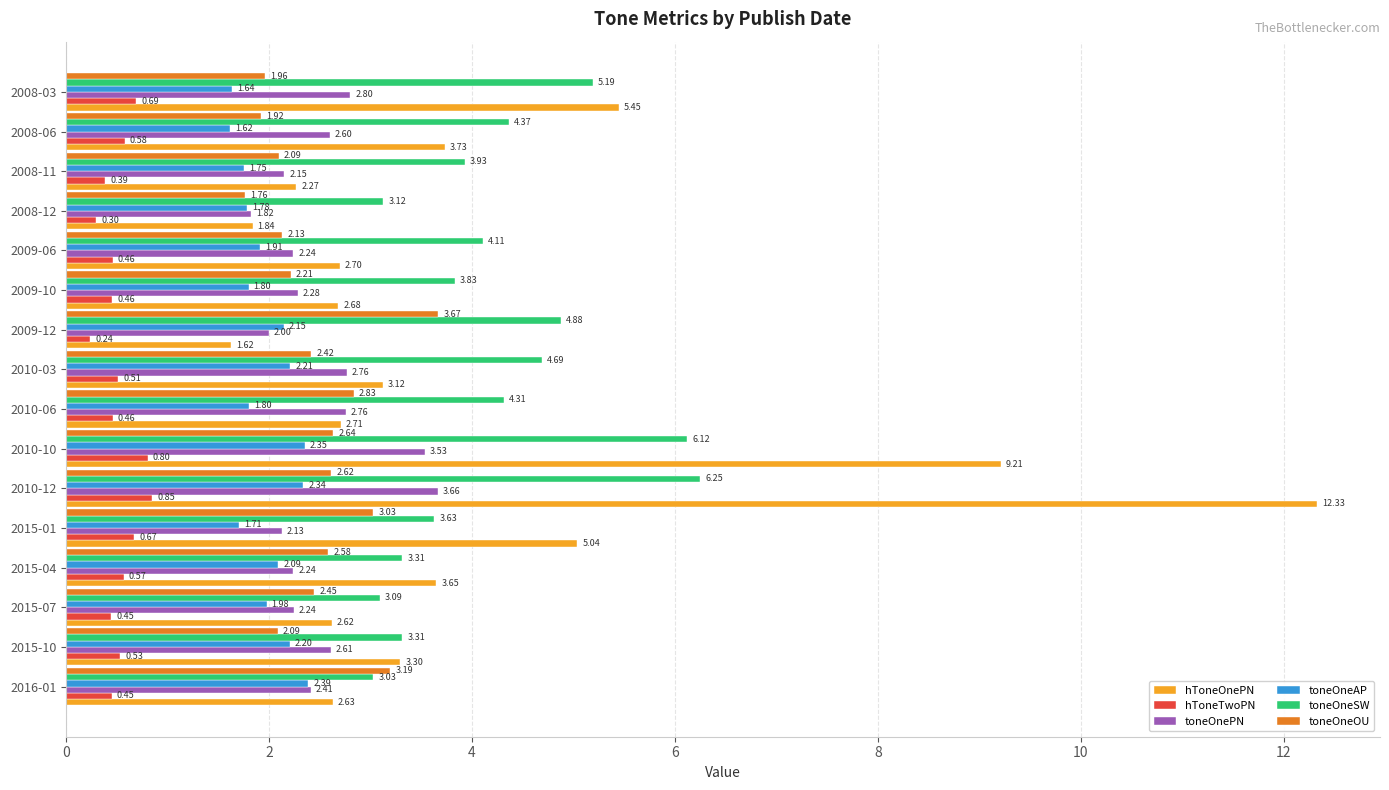

Which category has the lowest value across all series?

2009-12